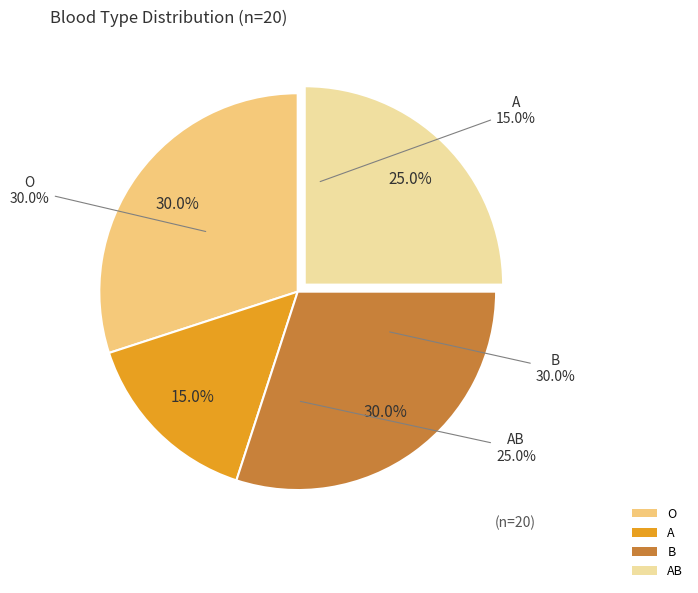

Rank the categories by value from lowest to highest.

A, AB, O, B